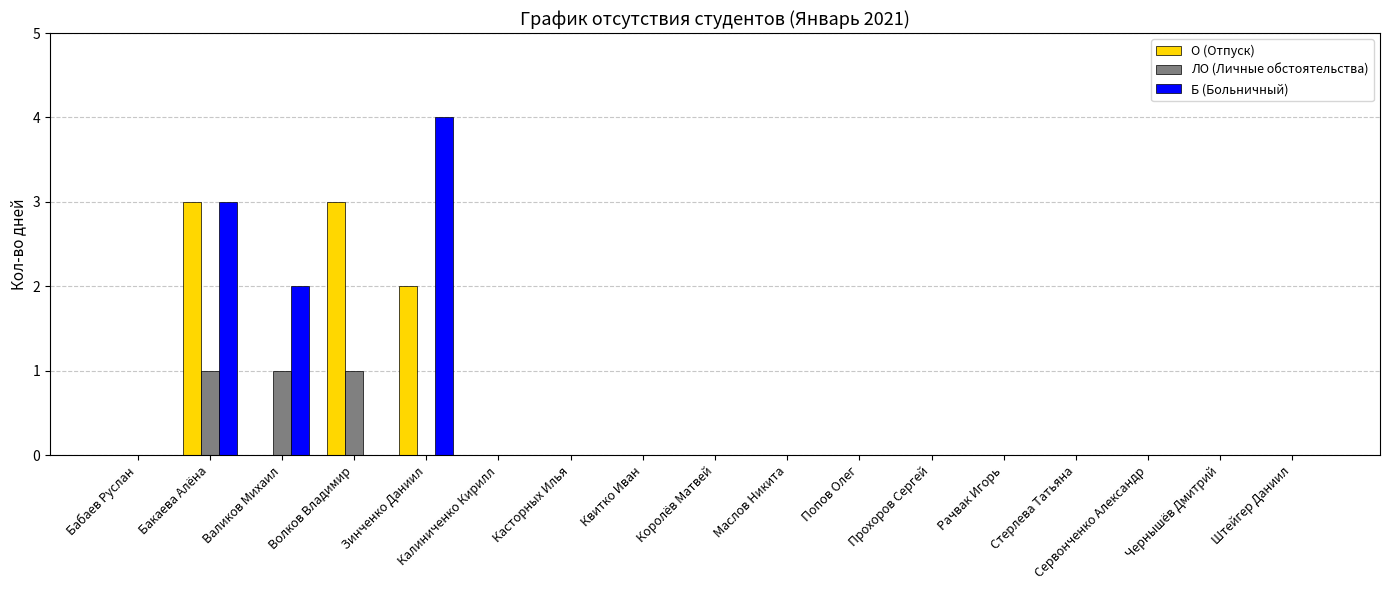

The Б (Больничный) series shows 2 at Зинченко Даниил. True or false?

False